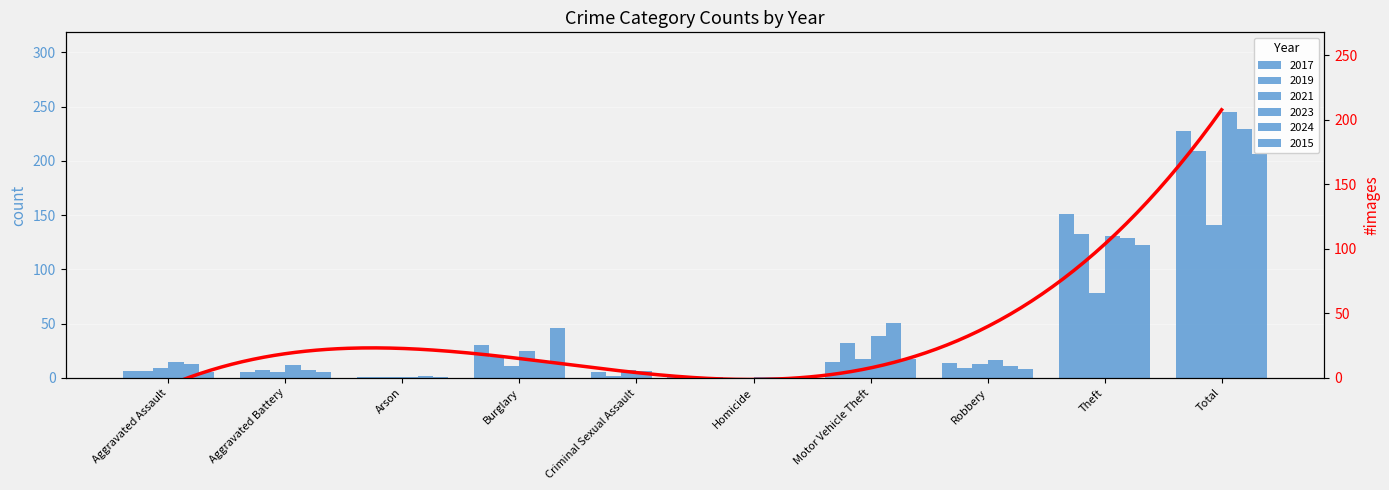

Are the bars grouped side by side (vs. stacked)?

Yes